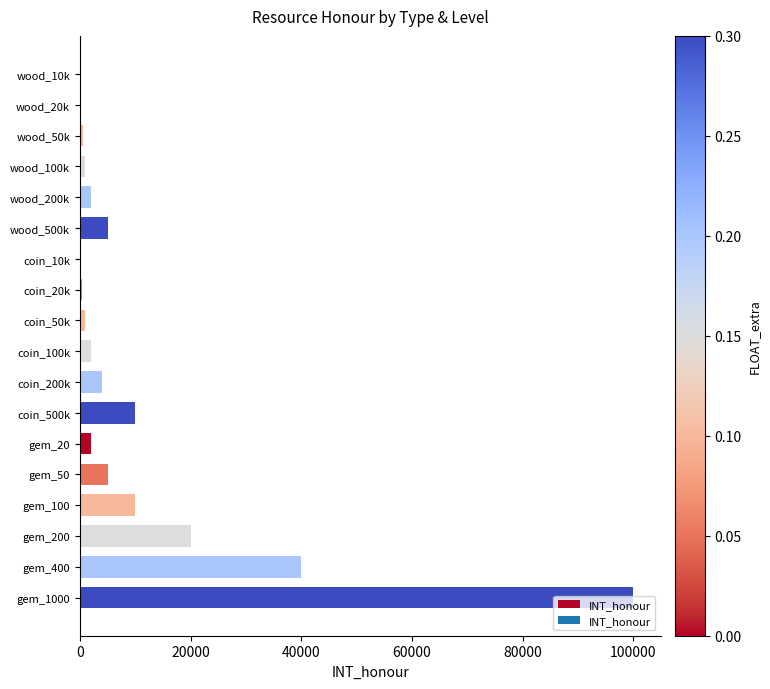

What is the sum of all values?

203400